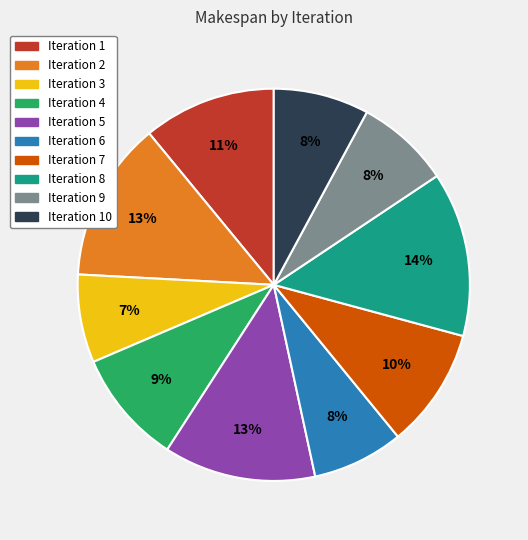

To the nearest percent, what is the average slice percentage?

10%